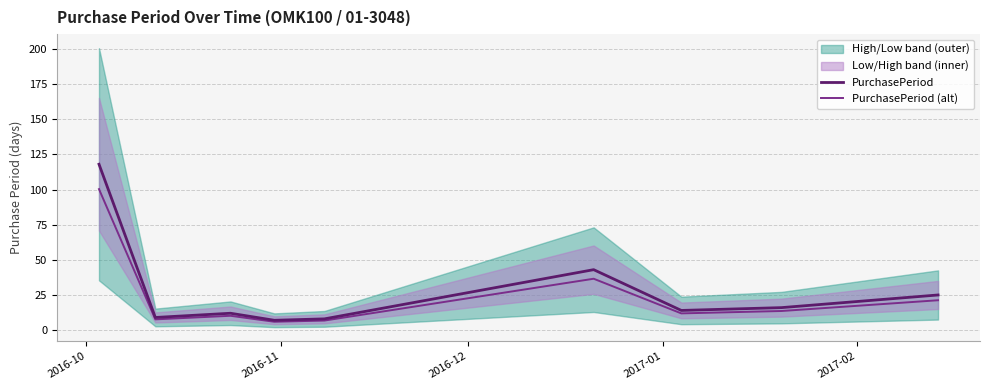

Which series has the largest range (max minus min)?

PurchasePeriod